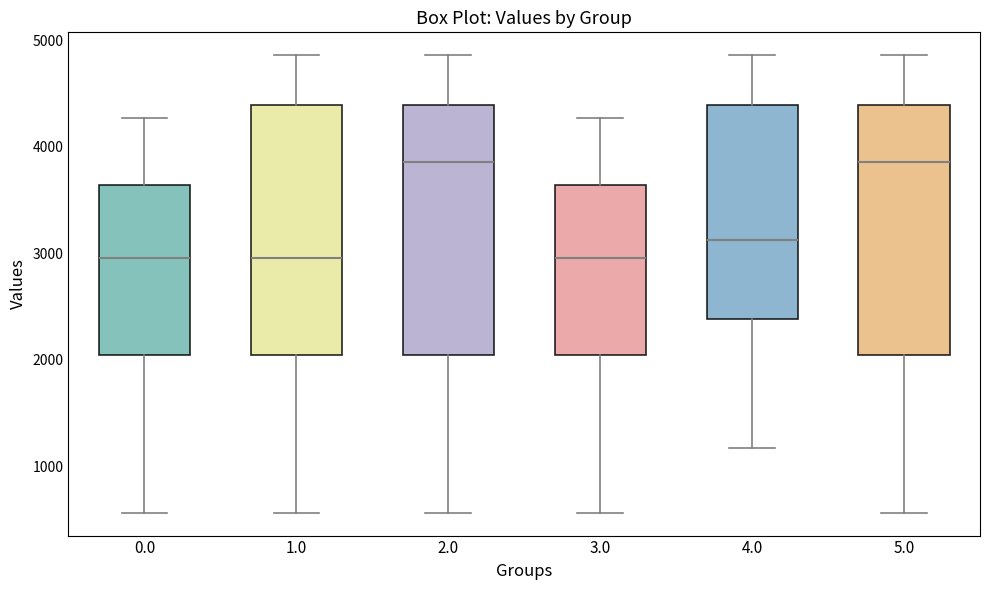

Reading left to right, transcribe this box plot: for each box, give where its median line is, the range the box spans, and where its two whiskers end, as read against the y-axis. The values are not printed on the chart, so give them approximately, as read against the axis.

0.0: median 3000, box 2000 to 3600, whiskers 600 to 4300
1.0: median 3000, box 2000 to 4400, whiskers 600 to 4900
2.0: median 3900, box 2000 to 4400, whiskers 600 to 4900
3.0: median 3000, box 2000 to 3600, whiskers 600 to 4300
4.0: median 3100, box 2400 to 4400, whiskers 1200 to 4900
5.0: median 3900, box 2000 to 4400, whiskers 600 to 4900